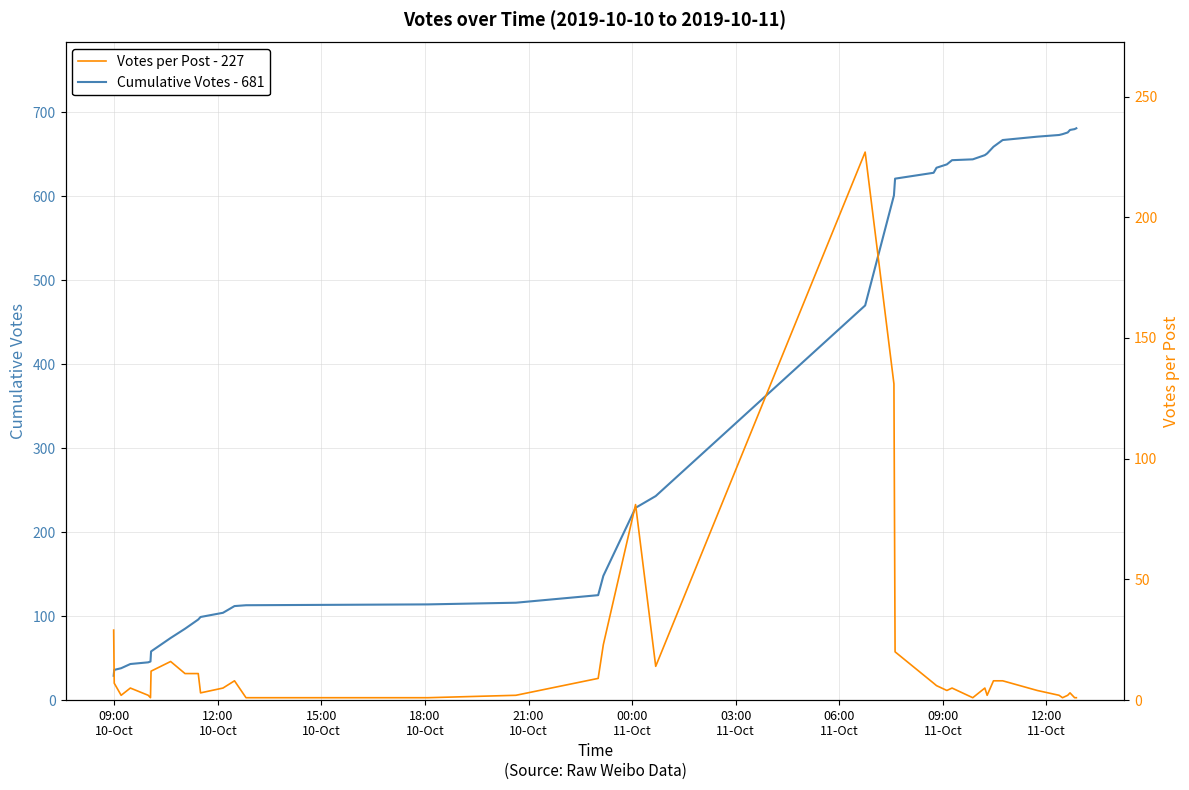

The Cumulative Votes - 681 series shows 55 at 14. True or false?

False